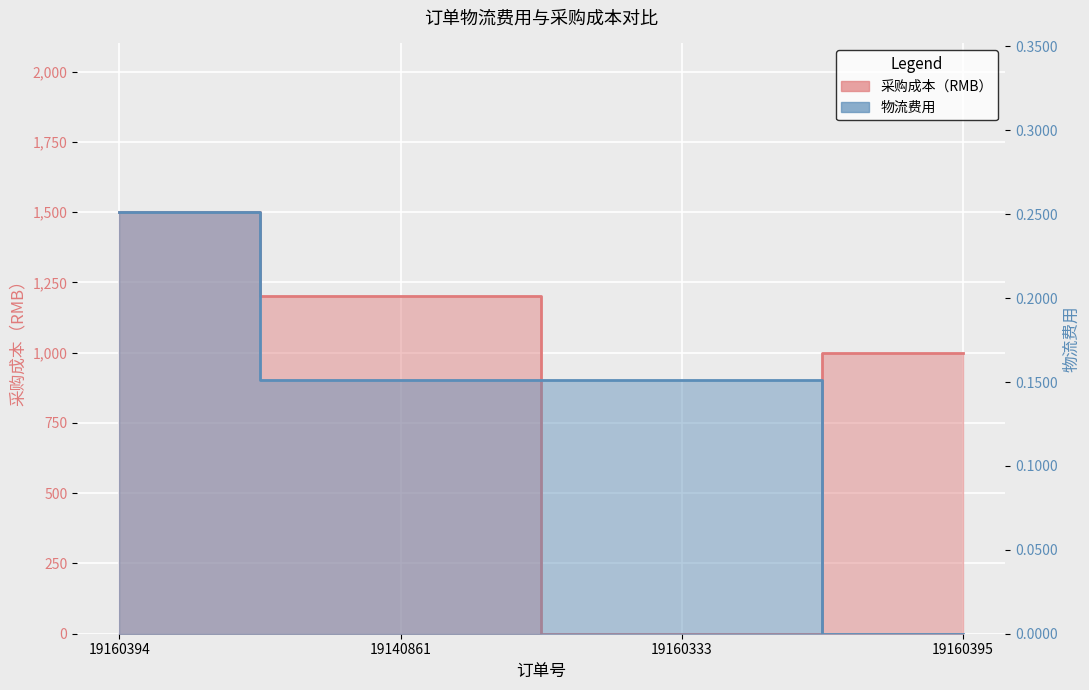

After their last crossing, which series has the higher values: 物流费用 or 采购成本（RMB）?

采购成本（RMB）